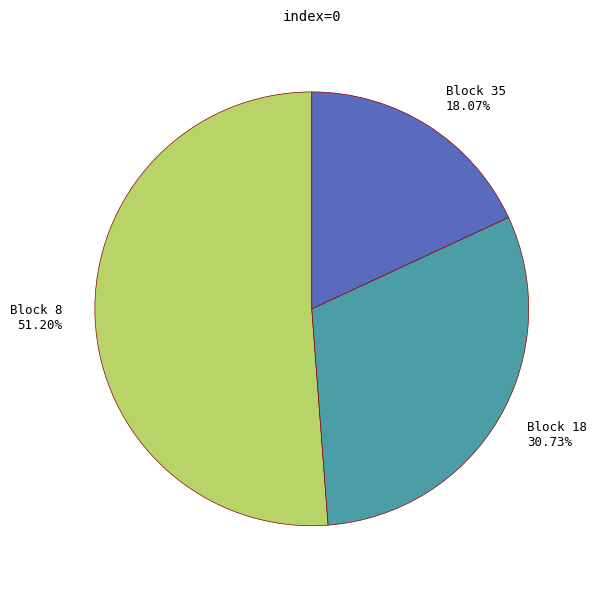

What is the total percentage of Block 35 and Block 18?

48.8%